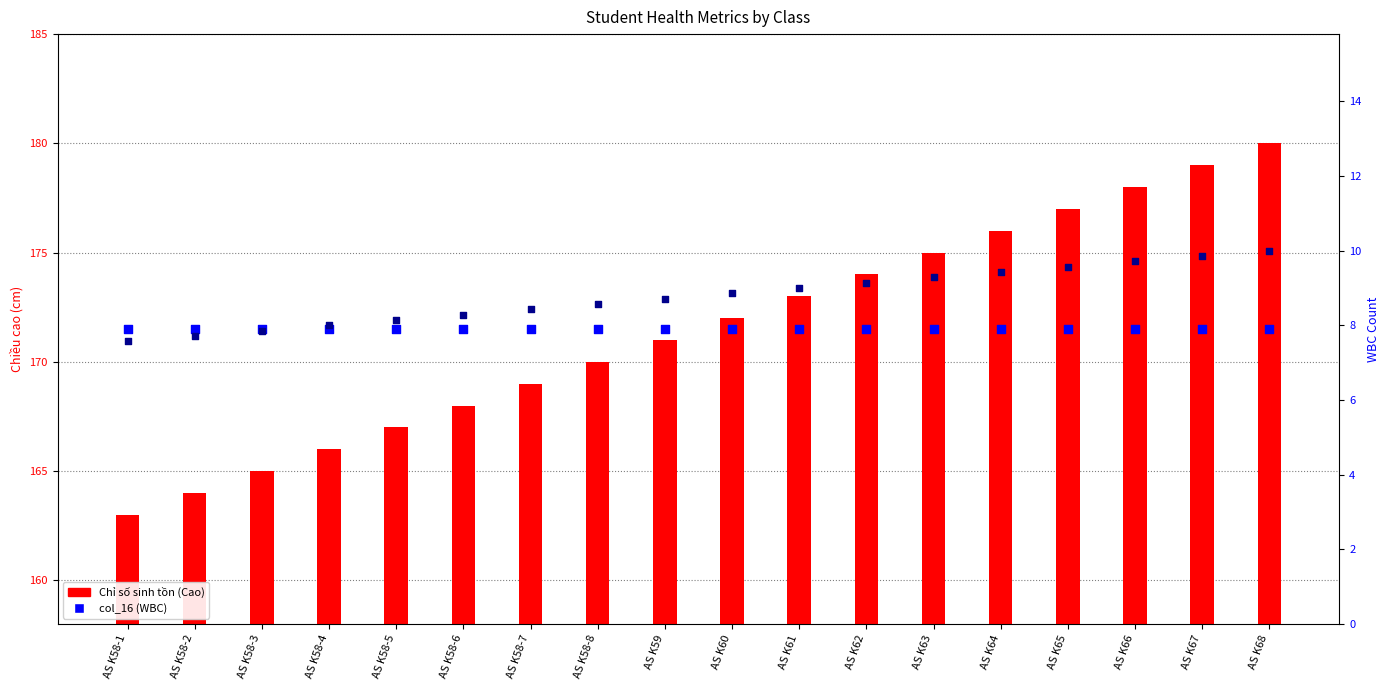

At which category is the sum across all series the highest?

AS K68